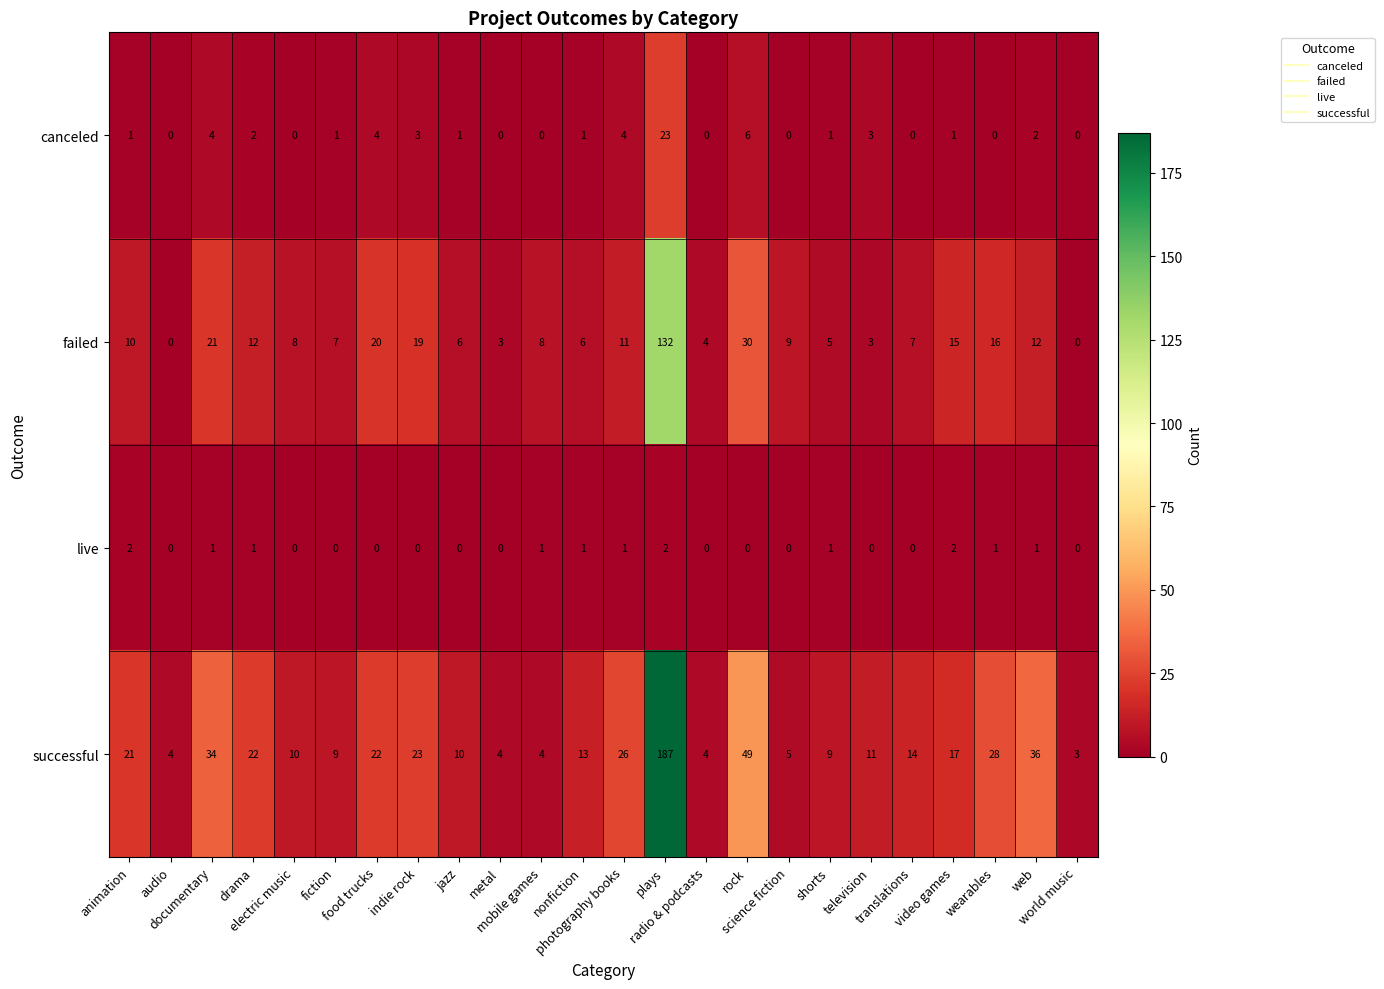

What is the sum of all live values?

14